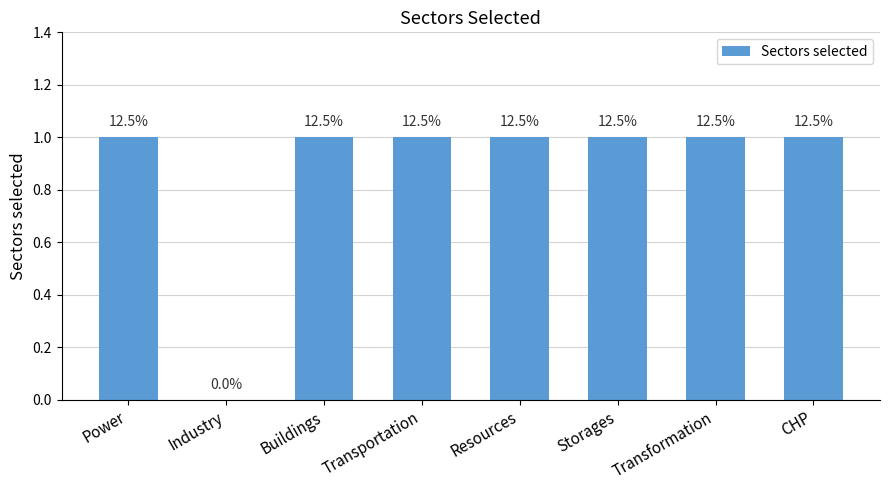

Between Transformation and Power, which is larger?

Transformation